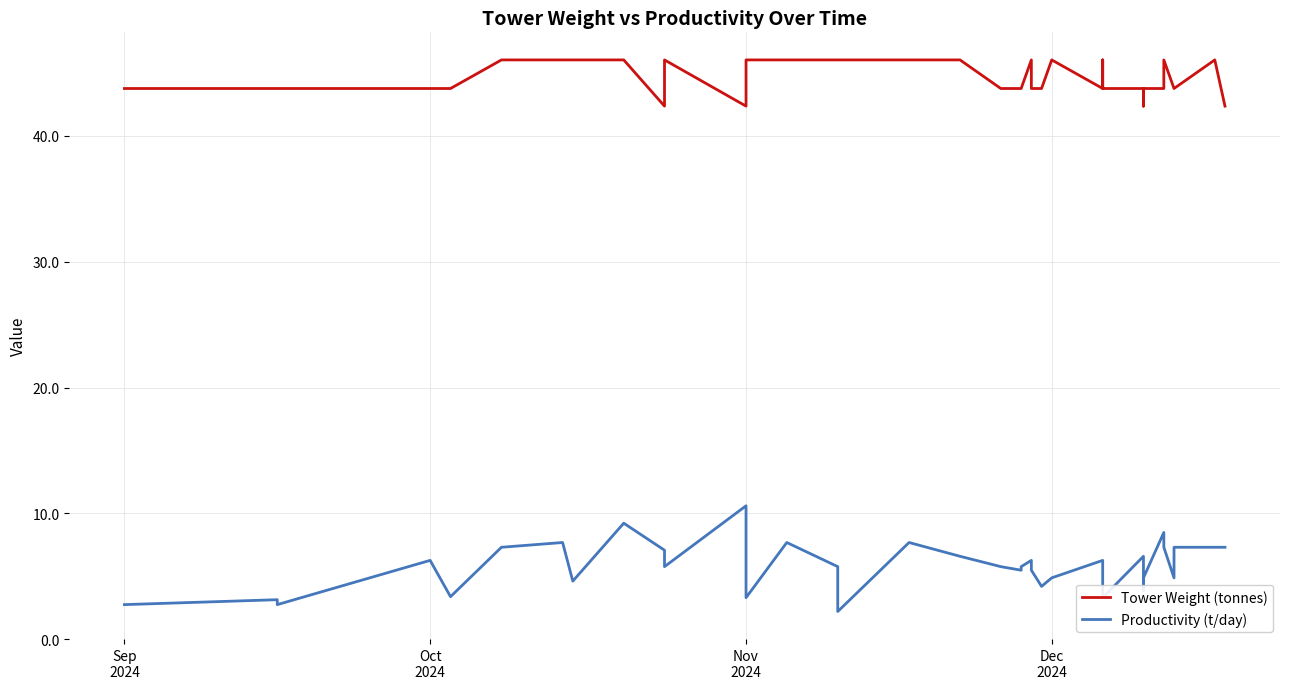

The value of Tower Weight (tonnes) at 15 is 21.7. True or false?

False